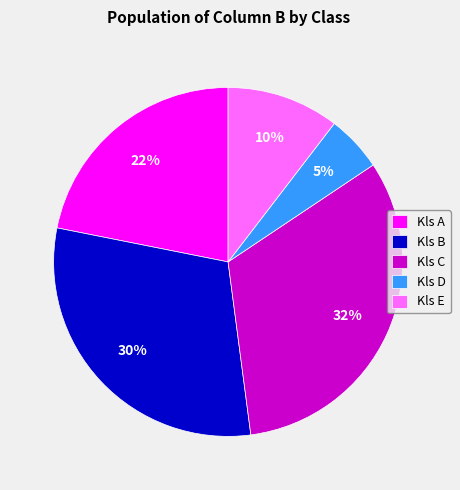

Do Kls B and Kls A together represent more than half of the pie?

Yes